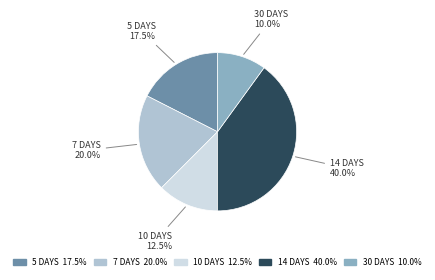

Is there any slice that represents more than half of the pie?

No